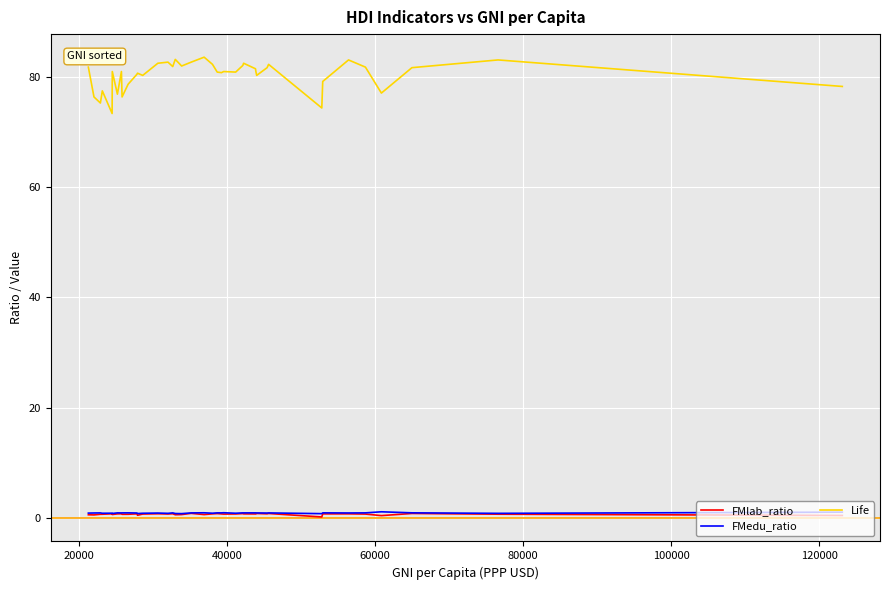

Which series has the largest total across all categories?

Life